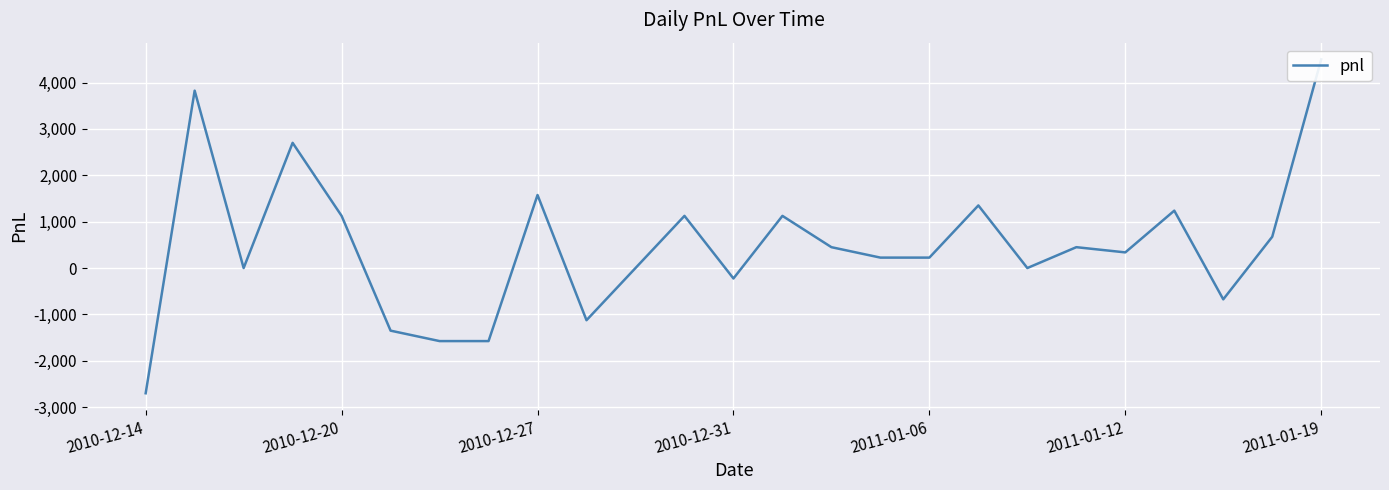

Which category has the lowest value across all series?

2010-12-14